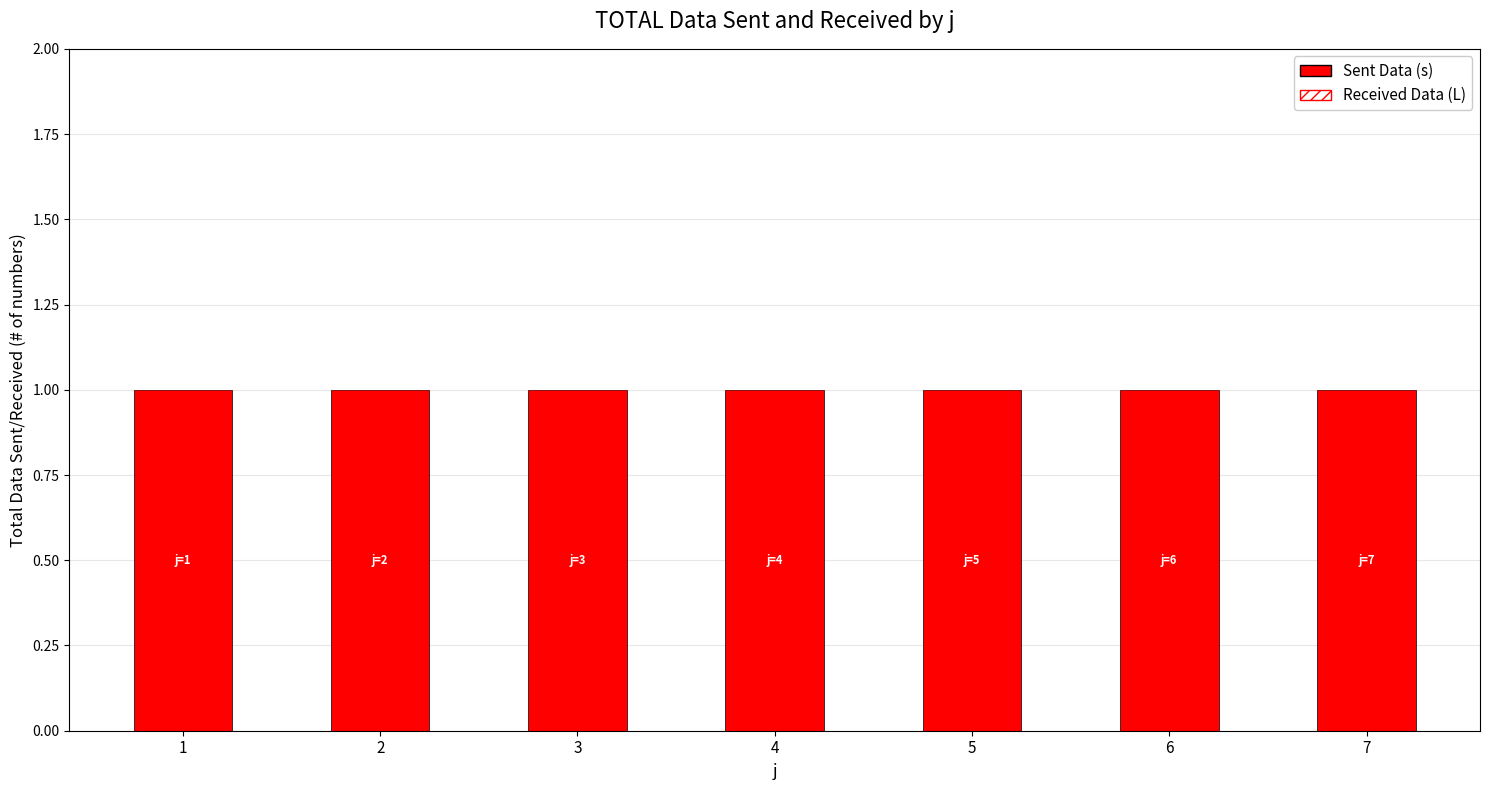

Rank the series at 7 from highest to lowest value.

s (Sent Data), L (Received Data)